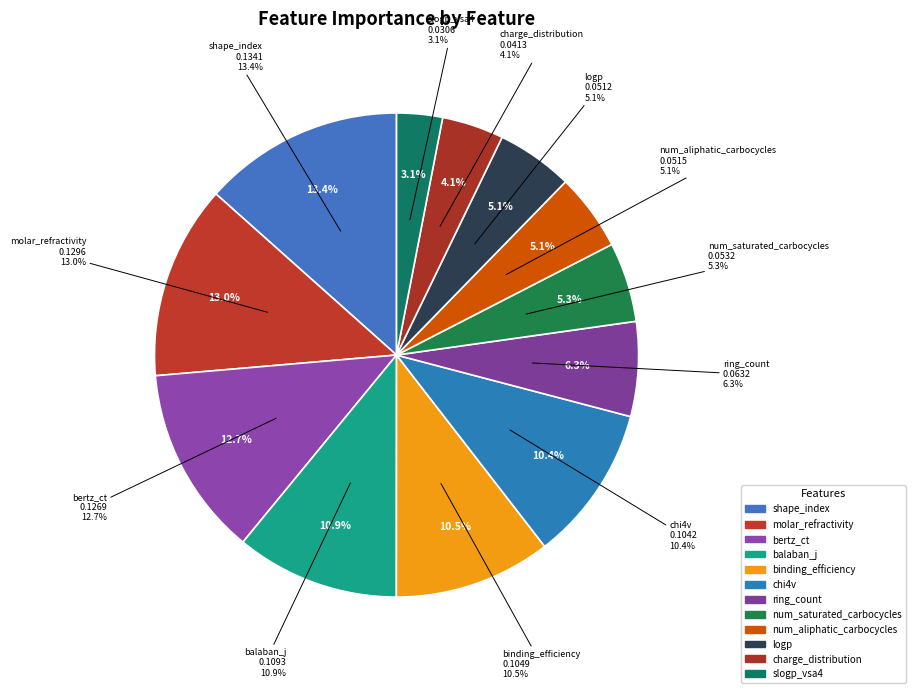

Is it true that logp is 14% of the pie?

False